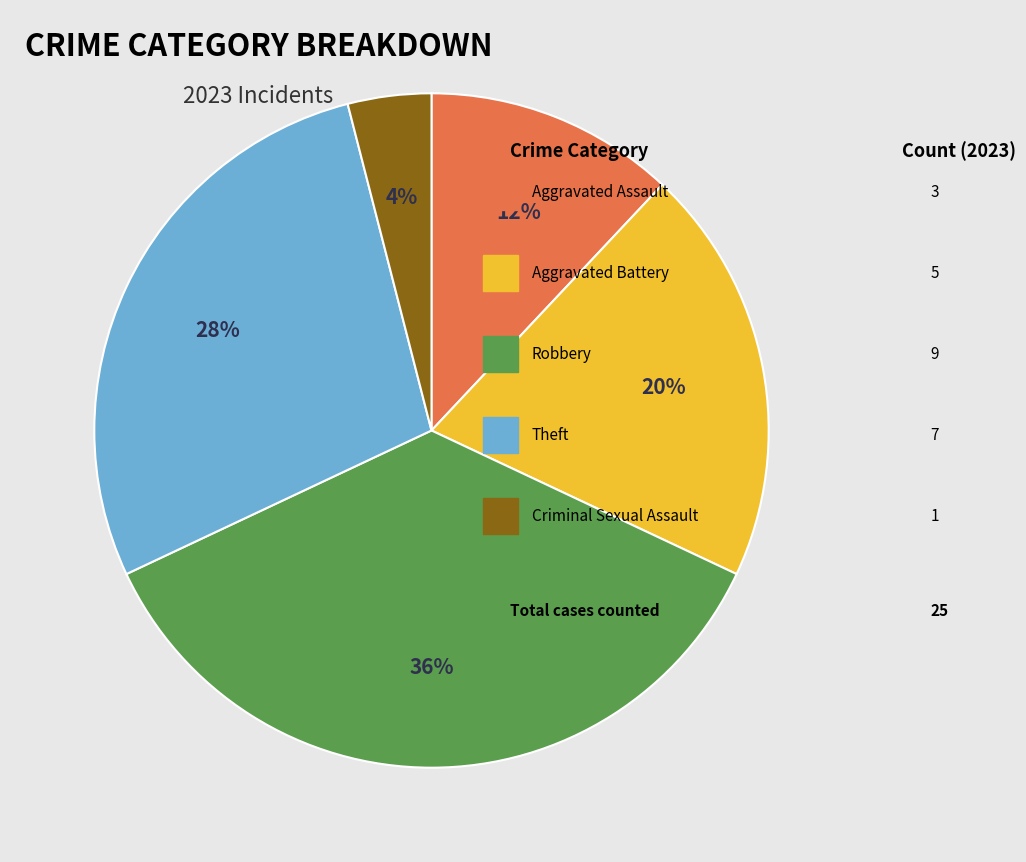

To the nearest percent, what is the difference between the largest and smallest slice percentages?

32%